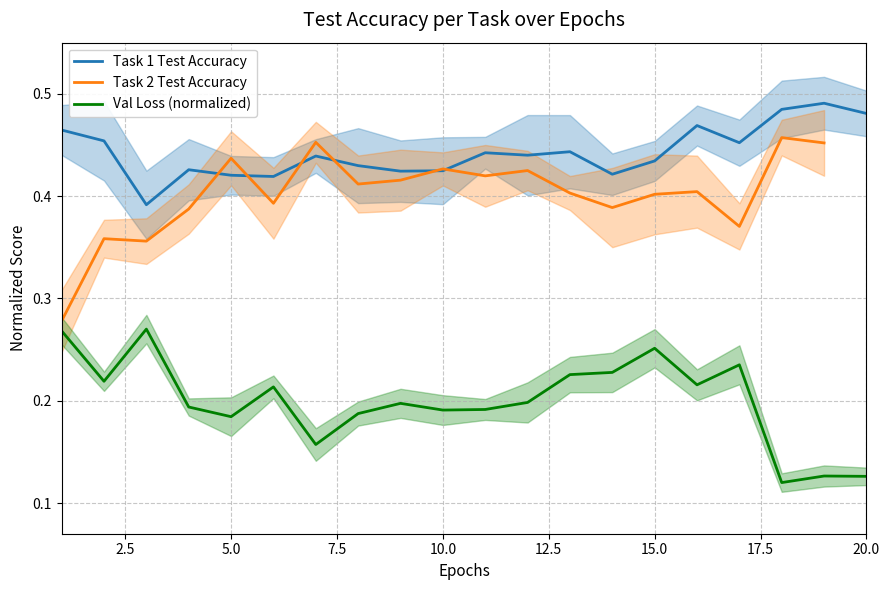

How many Task 1 Test Accuracy values are between 0 and 1?

20